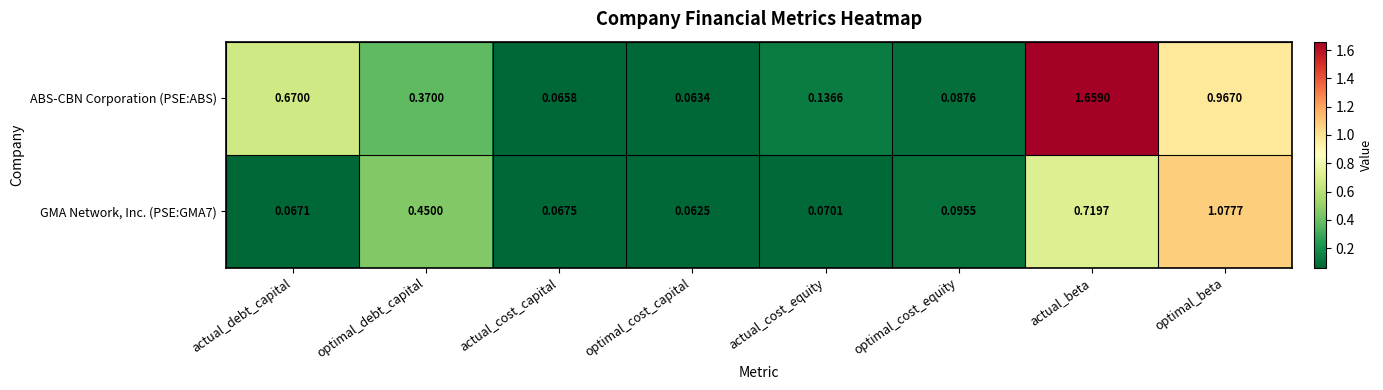

At which label does GMA Network, Inc. (PSE:GMA7) reach its minimum?

optimal_cost_capital